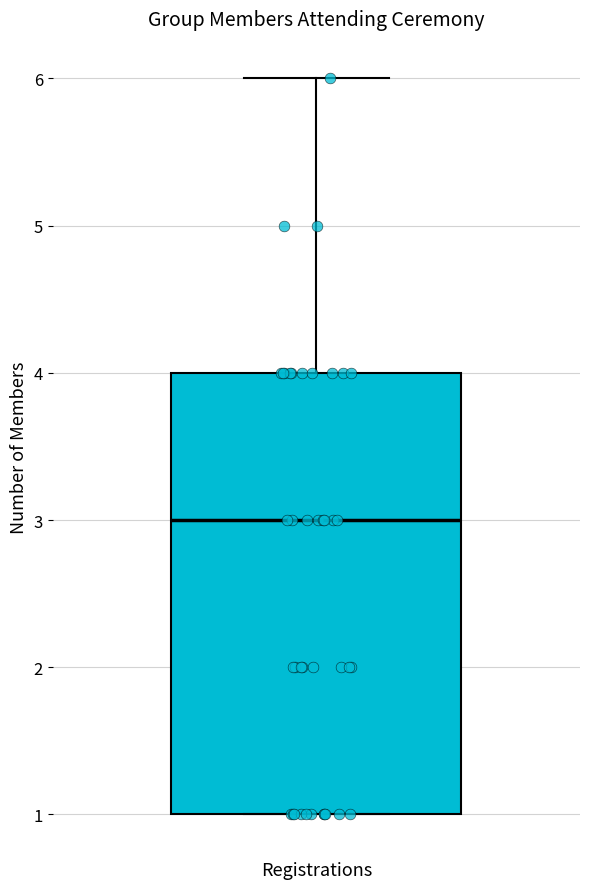

Read this box plot against the y-axis: the position of the median line, the range covered by the box, and the ends of both whiskers. The values are not printed on the chart, so give them approximately, as read against the axis.

median 3, box 1 to 4, whiskers 1 to 6